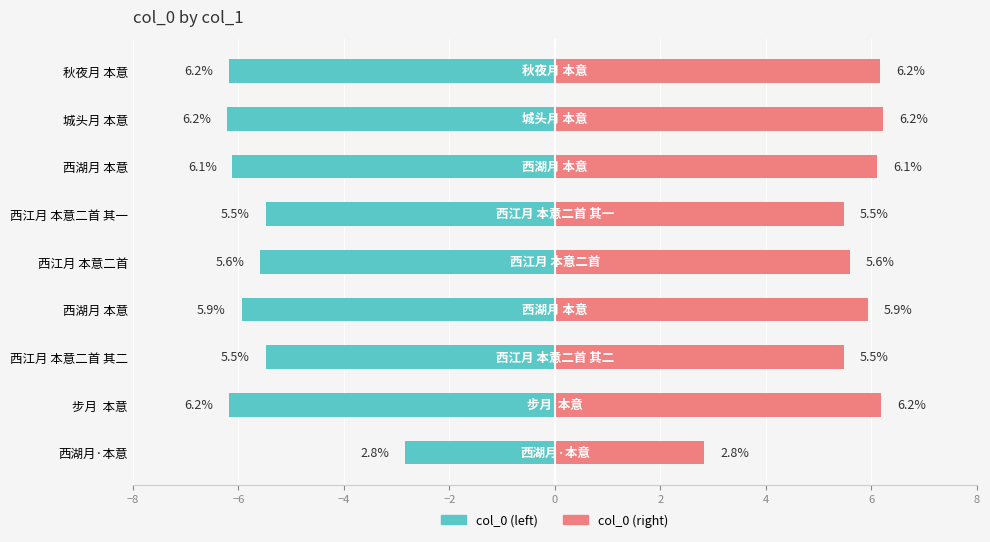

Reading left to right, extract all data points from this chart.

col_0 (left): -2.8	-6.2	-5.5	-5.9	-5.6	-5.5	-6.1	-6.2	-6.2
col_0 (right): 2.8	6.2	5.5	5.9	5.6	5.5	6.1	6.2	6.2